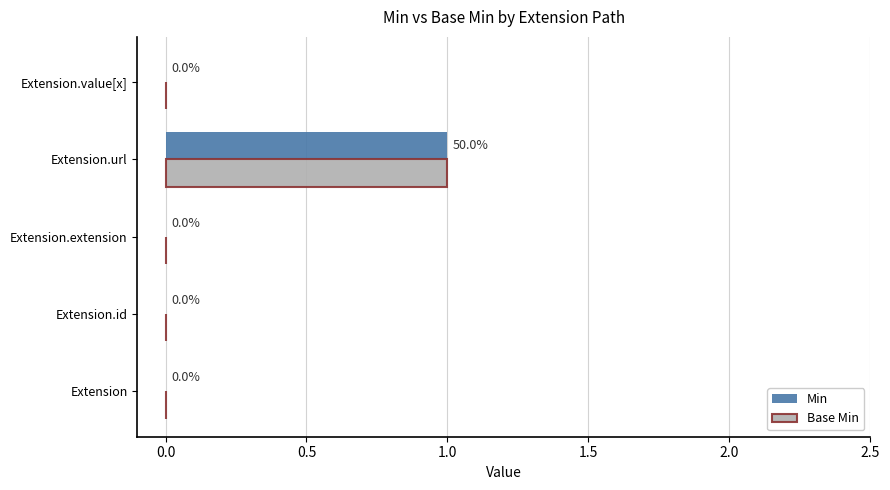

The Min series shows 0 at Extension.value[x]. True or false?

True